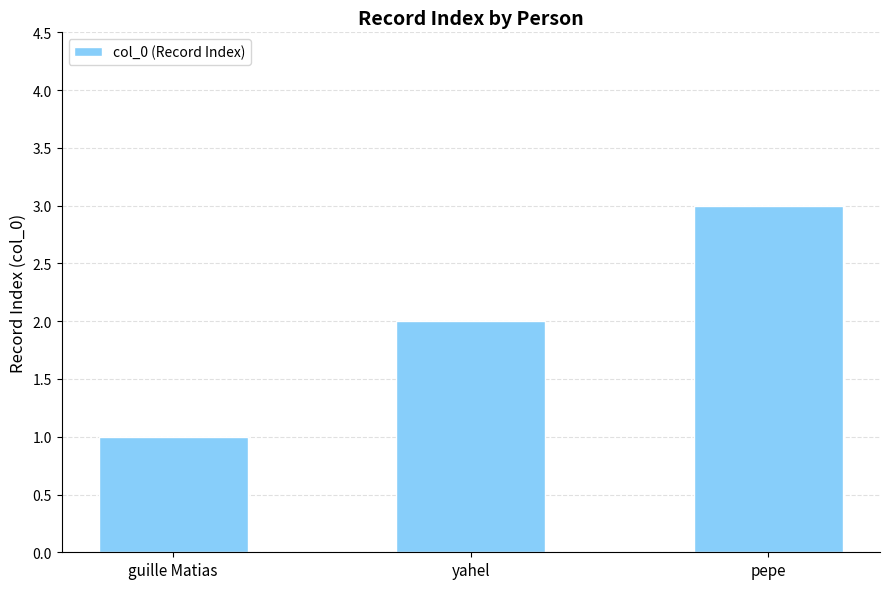

List the labels in order of value, smallest first.

guille Matias, yahel, pepe